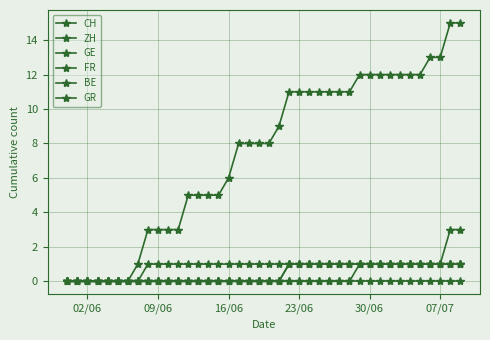

Is this an area chart (filled region under the line)?

No